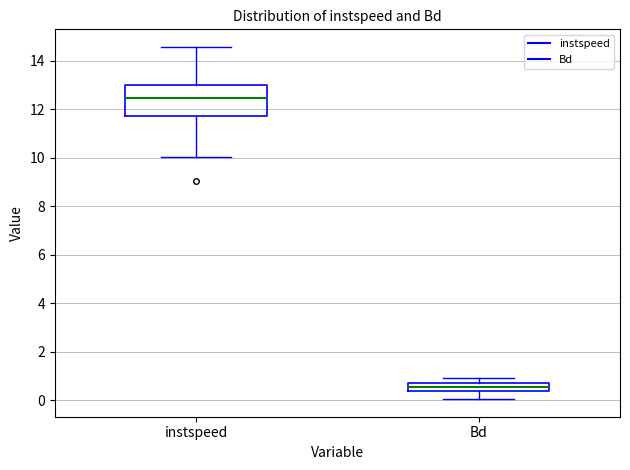

Which box is the tallest, from its lower edge to its upper edge?

instspeed